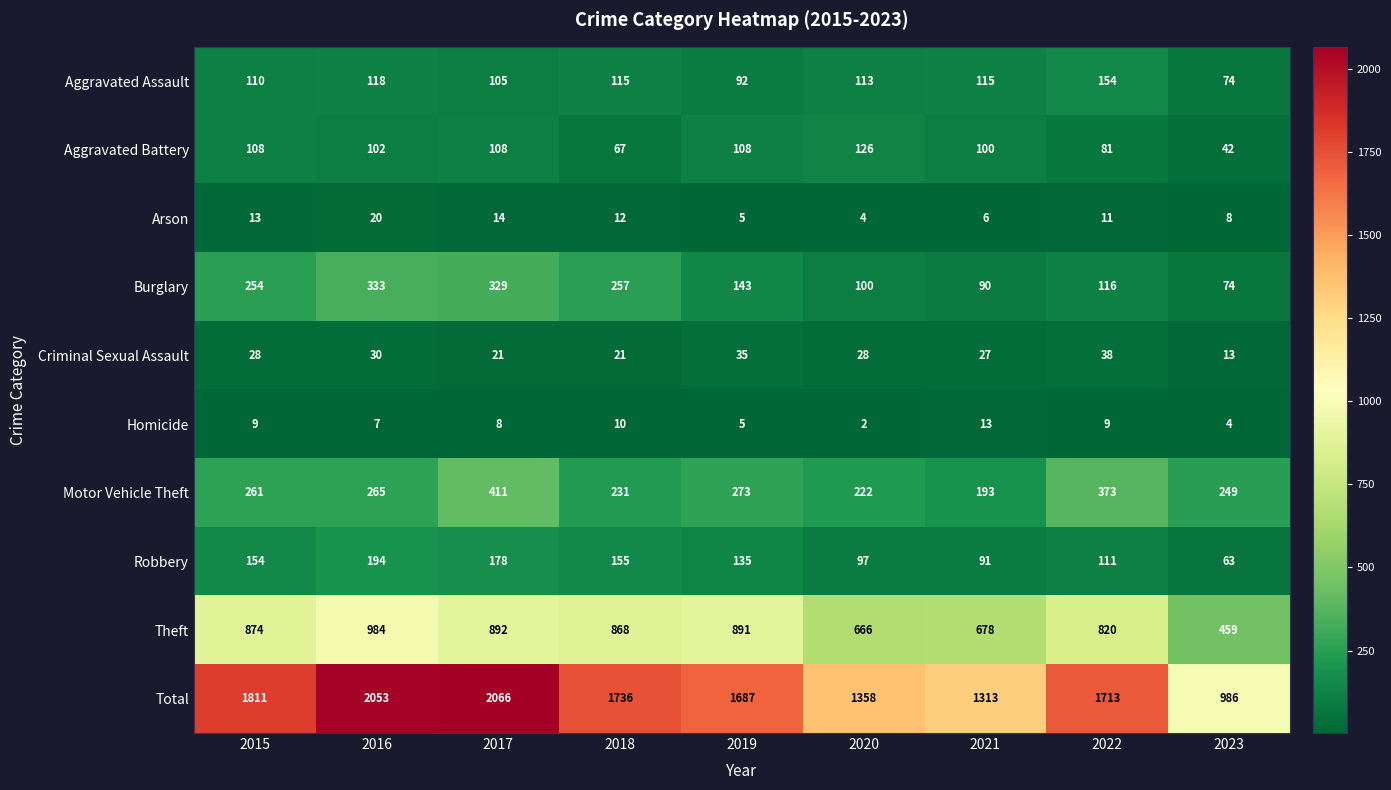

At 2018, list the series in order from smallest to largest.

Homicide, Arson, Criminal Sexual Assault, Aggravated Battery, Aggravated Assault, Robbery, Motor Vehicle Theft, Burglary, Theft, Total